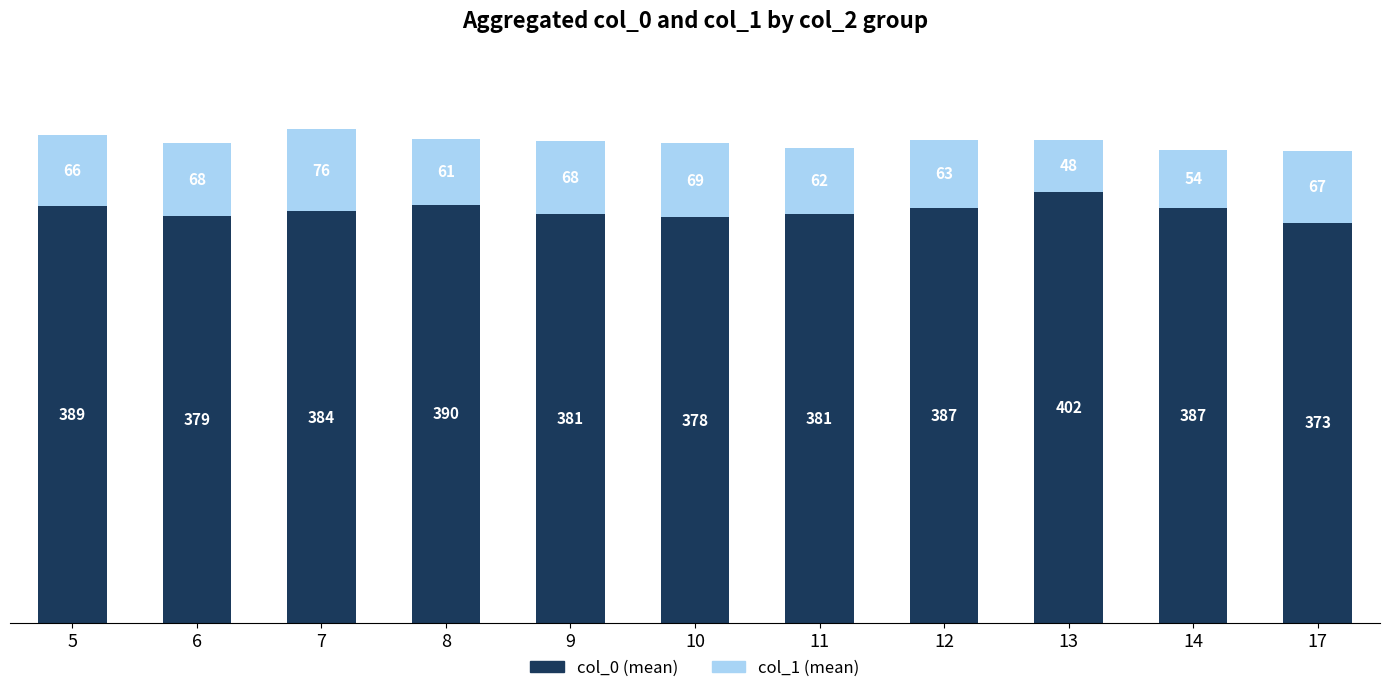

Count the number of categories in the chart.

11